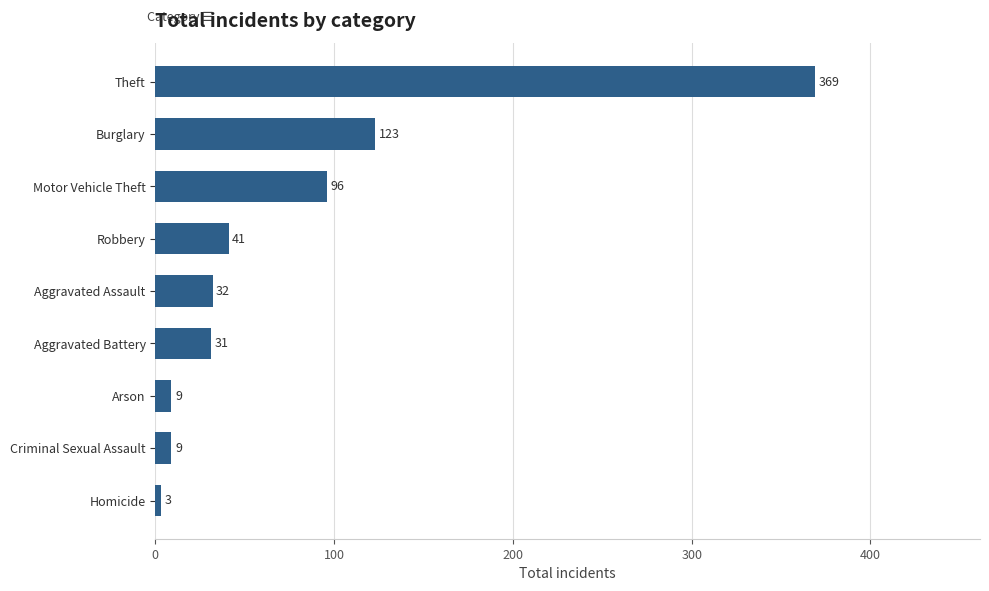

Reading top to bottom, extract all data points from this chart.

369	123	96	41	32	31	9	9	3